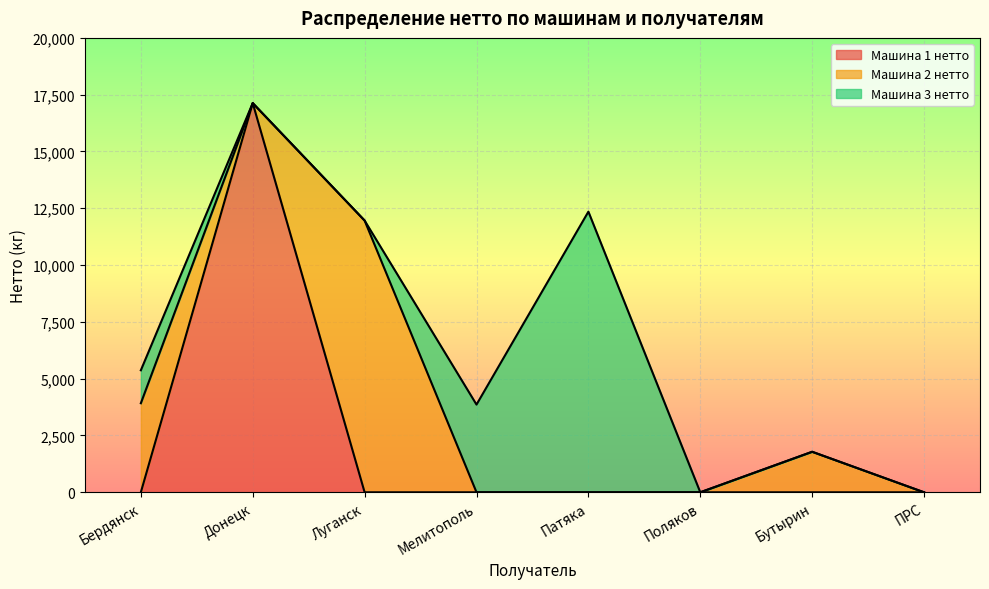

What is the label of the 6th point from the left?

Поляков